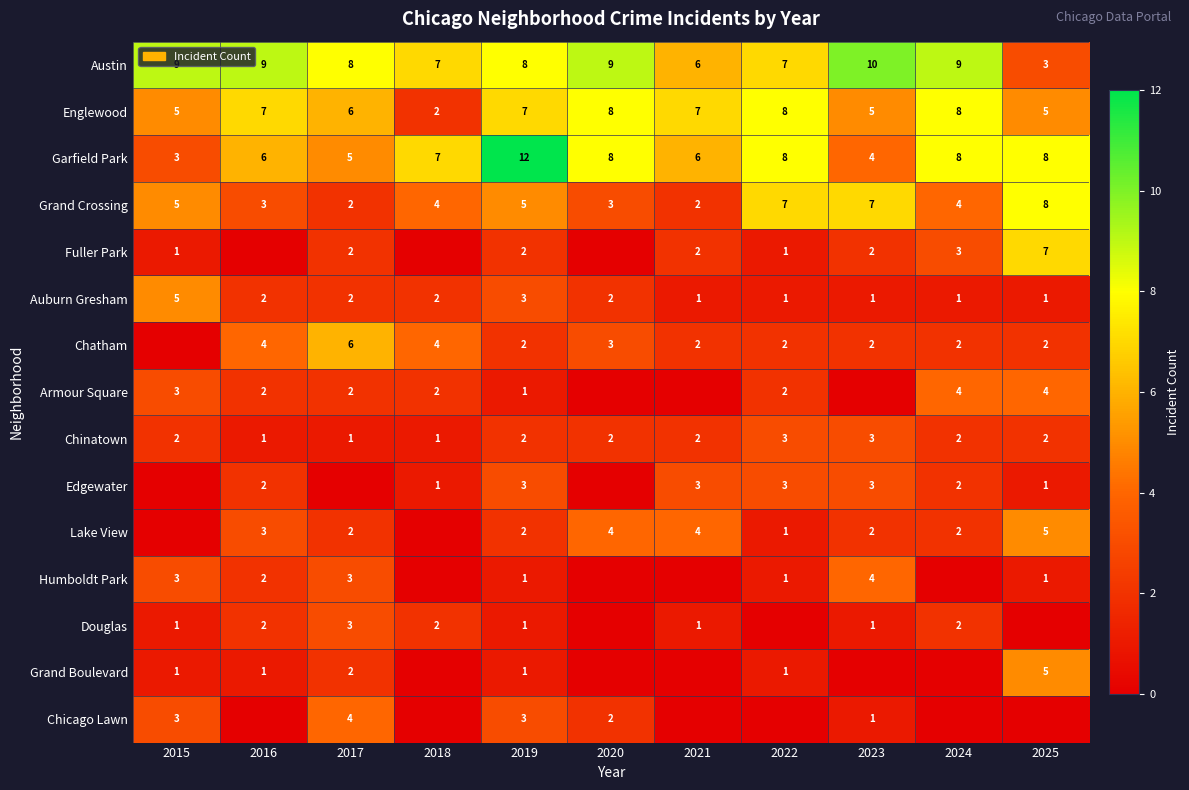

At which label is Austin closest to 6?

2021